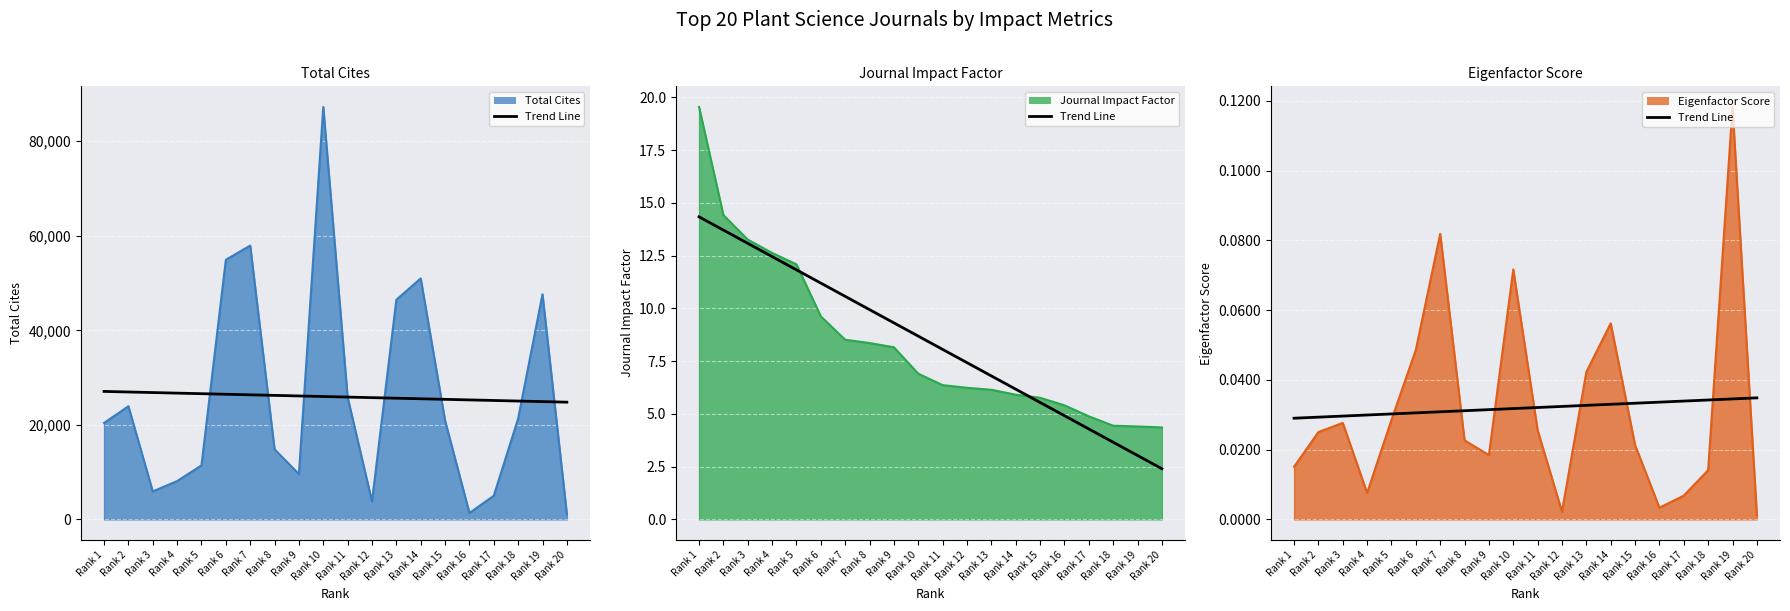

Does the chart display data point markers on the line(s)?

No